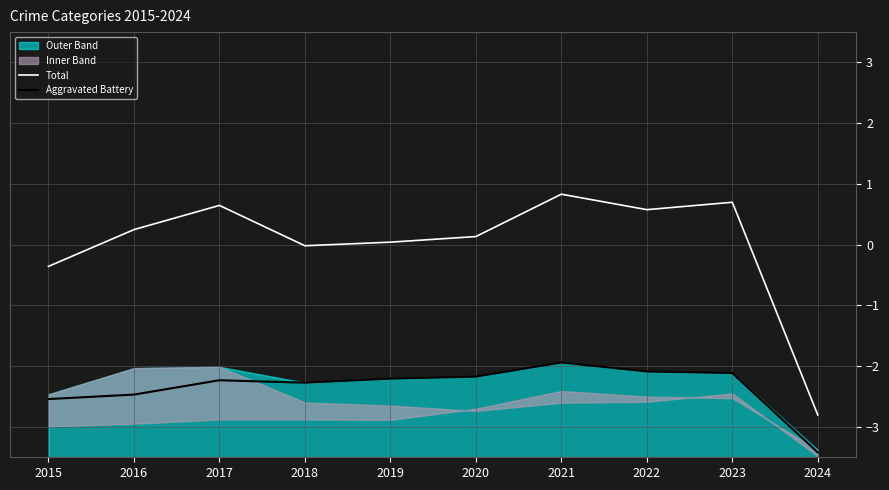

Reading left to right, what are all the values shown in this chart?

Total: -0.4	0.2	0.6	-0.0	0.0	0.1	0.8	0.6	0.7	-2.8
Aggravated Battery: -2.5	-2.5	-2.2	-2.3	-2.2	-2.2	-1.9	-2.1	-2.1	-3.4